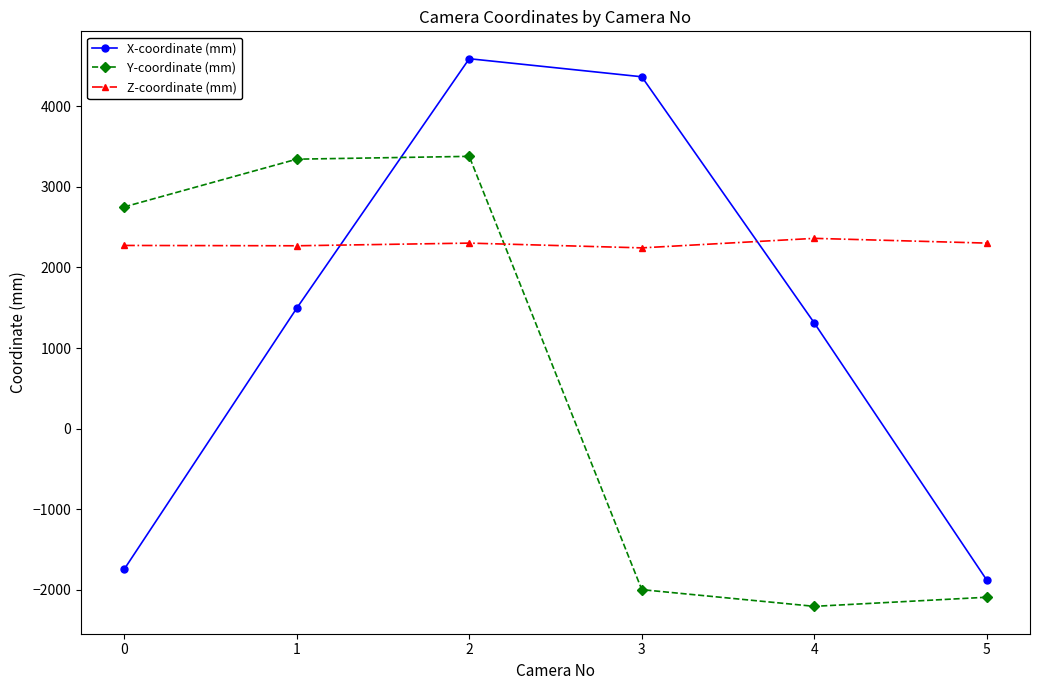

What is the total value across all series at 0?

3277